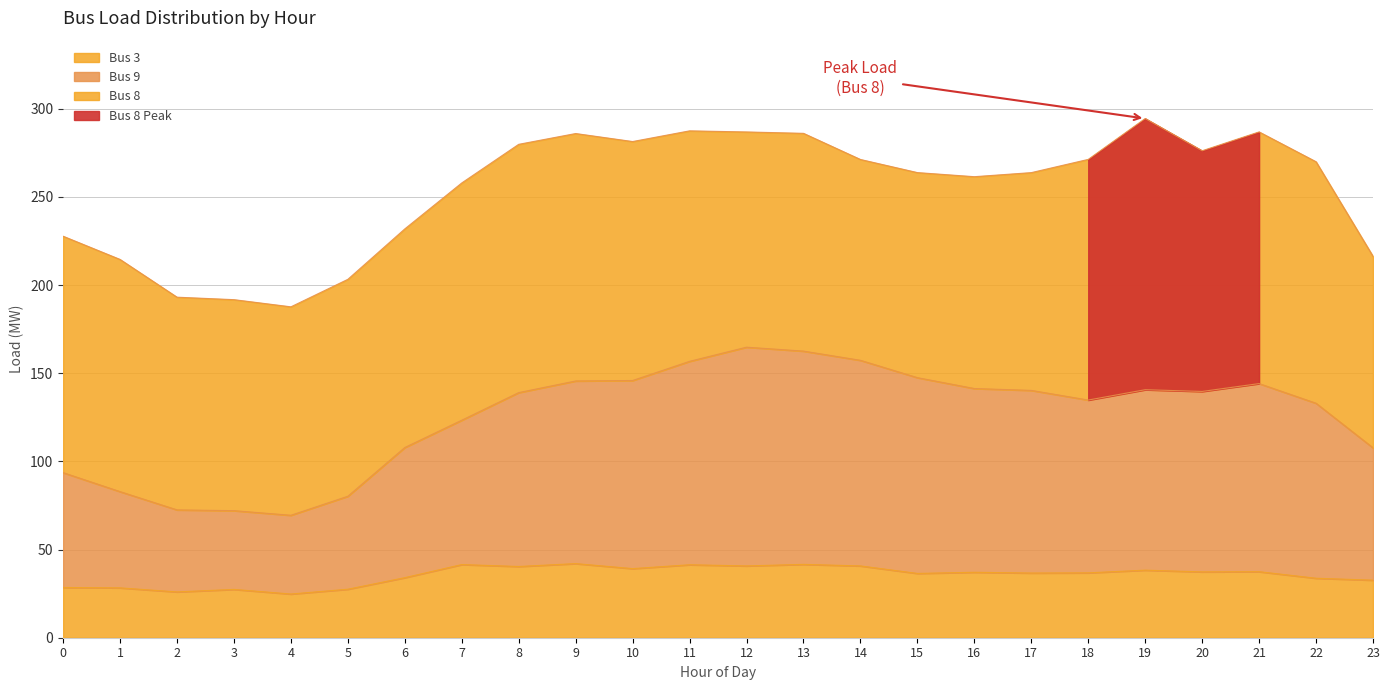

The Bus 9 series shows 85.0 at 18. True or false?

False